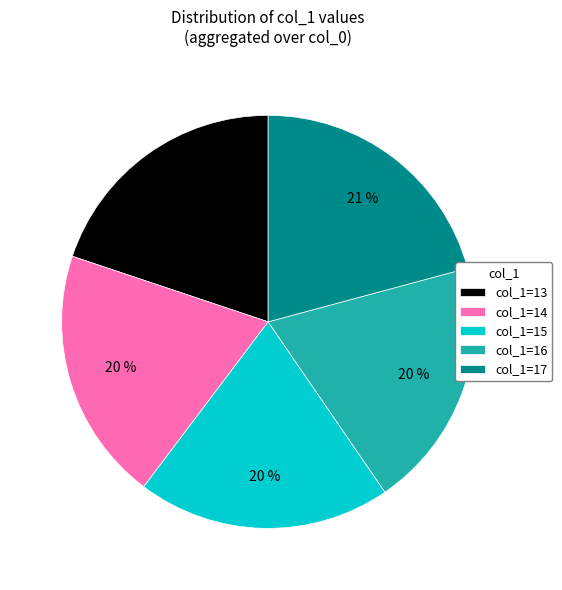

How many segments does this pie chart have?

5